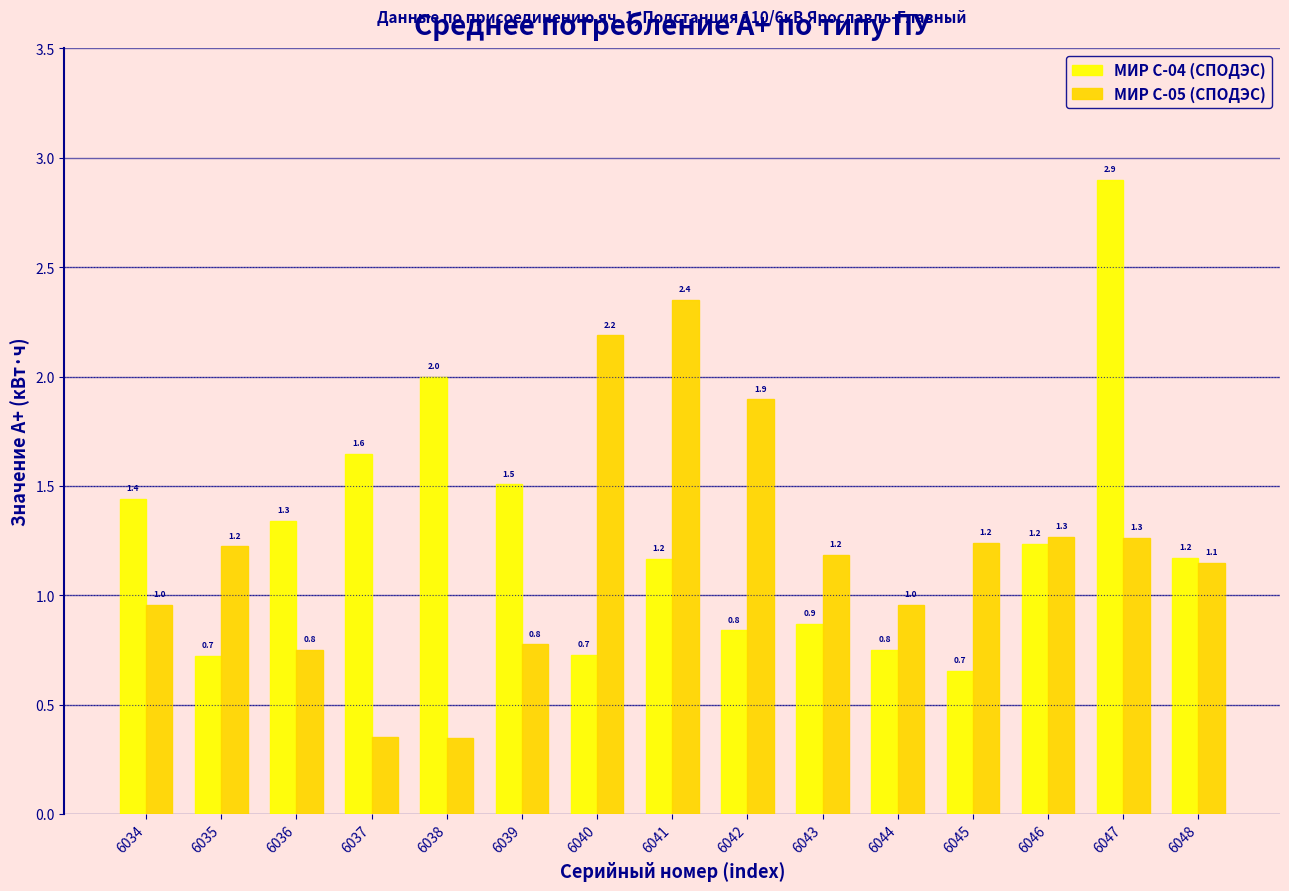

At which category is the sum across all series the highest?

6047